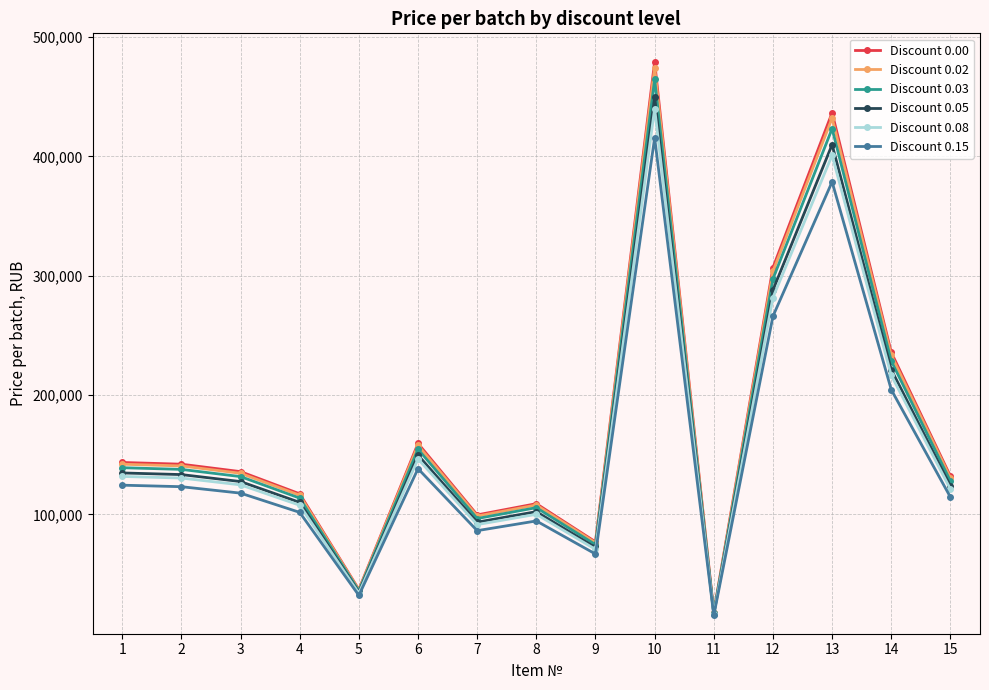

At how many categories does at least one series exceed 171413?

4